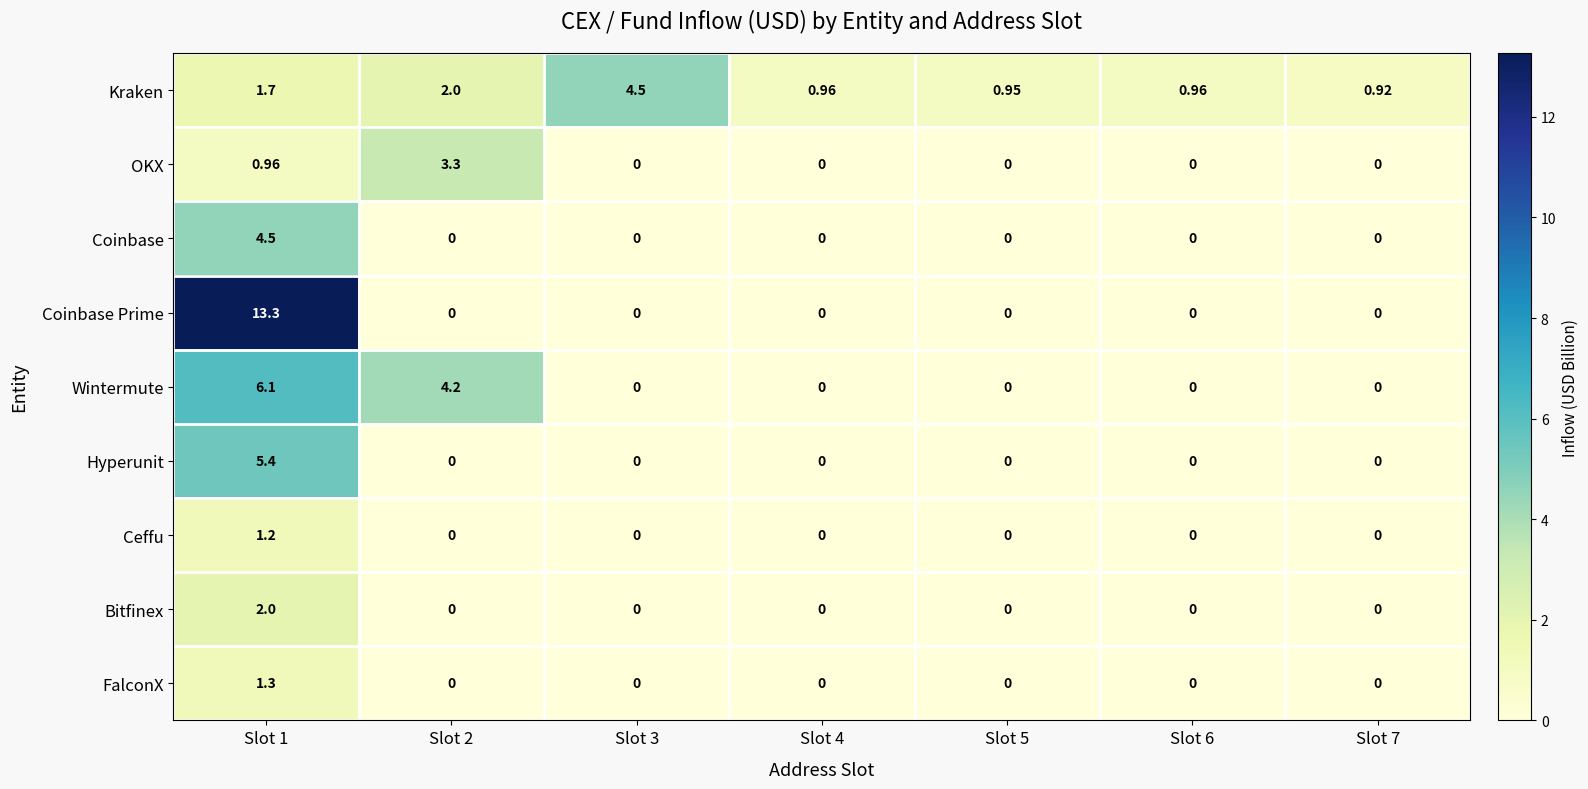

At Slot 1, list the series in order from smallest to largest.

OKX, Ceffu, FalconX, Kraken, Bitfinex, Coinbase, Hyperunit, Wintermute, Coinbase Prime